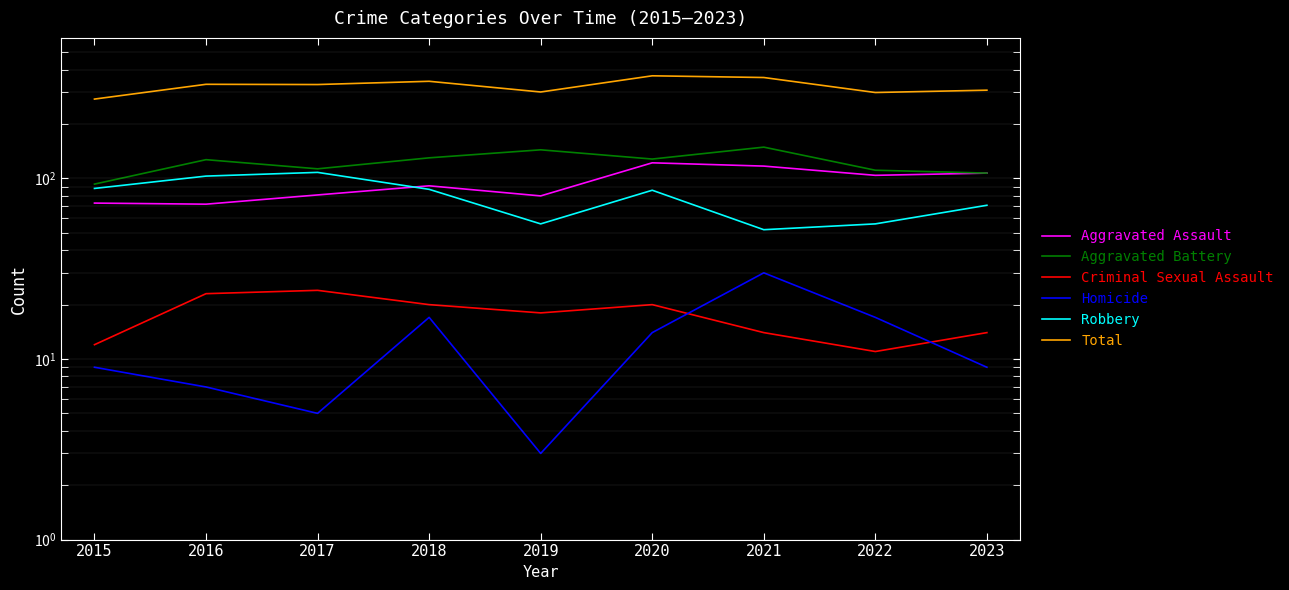

True or false: Aggravated Battery and Homicide cross at least once.

False